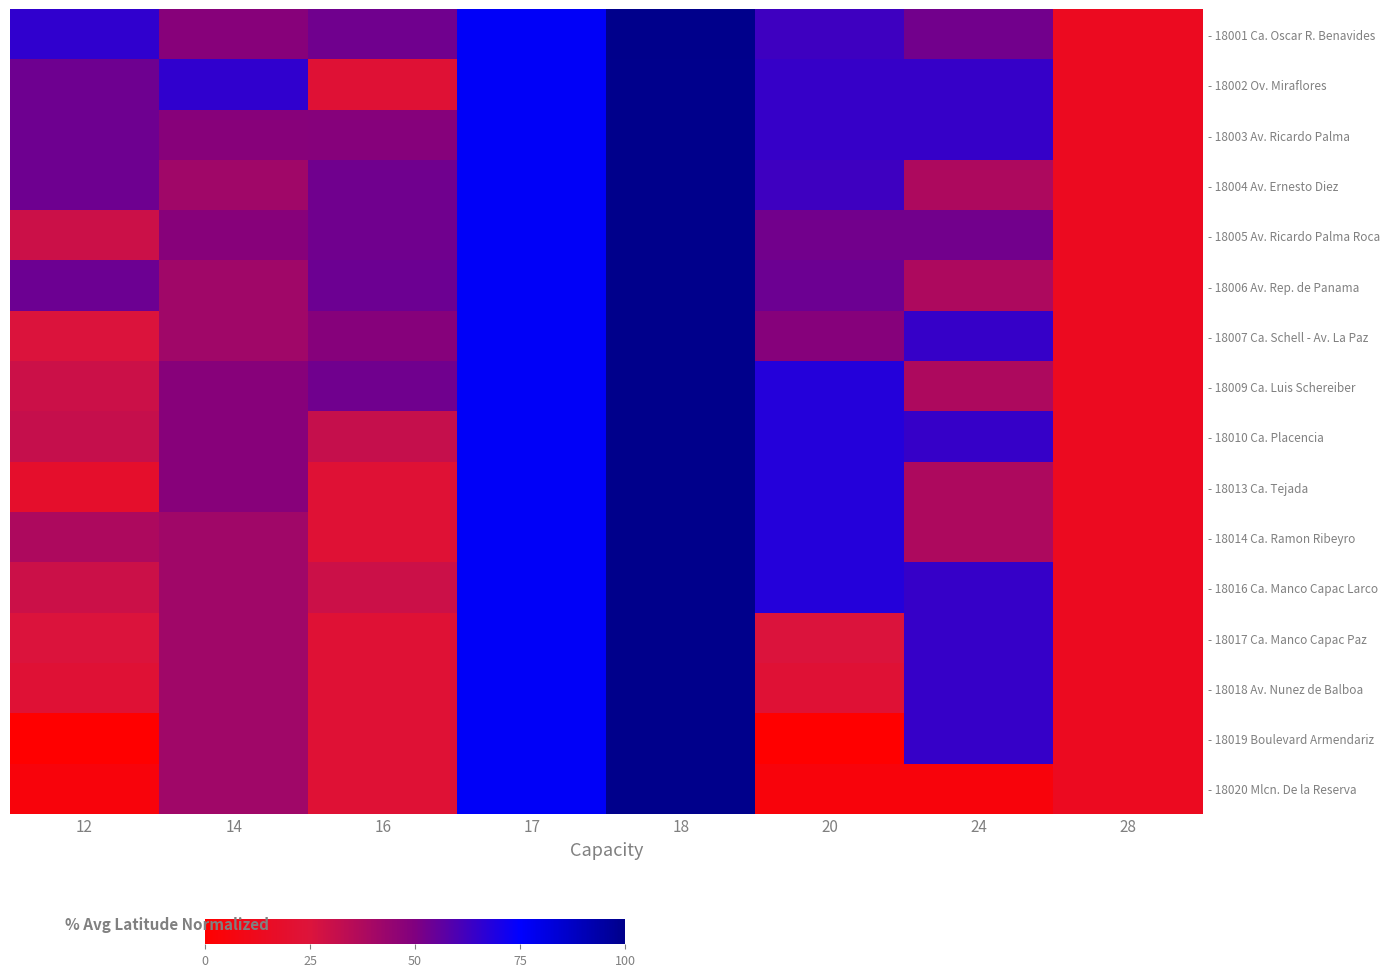

At which label does - 18017 Ca. Manco Capac Paz reach its peak?

18